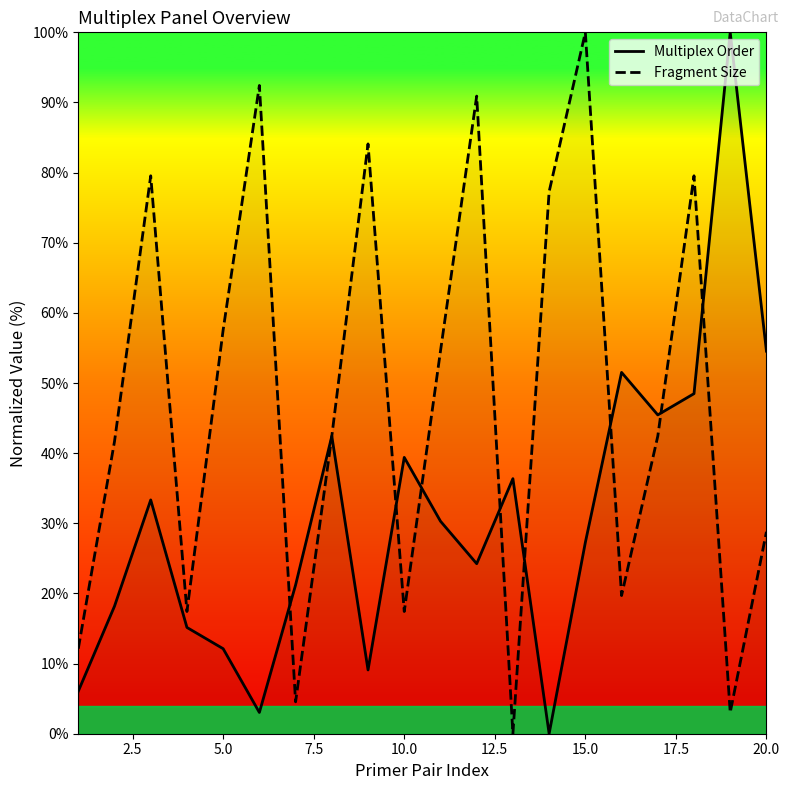

What is the highest value of the Multiplex Order series?

100.0